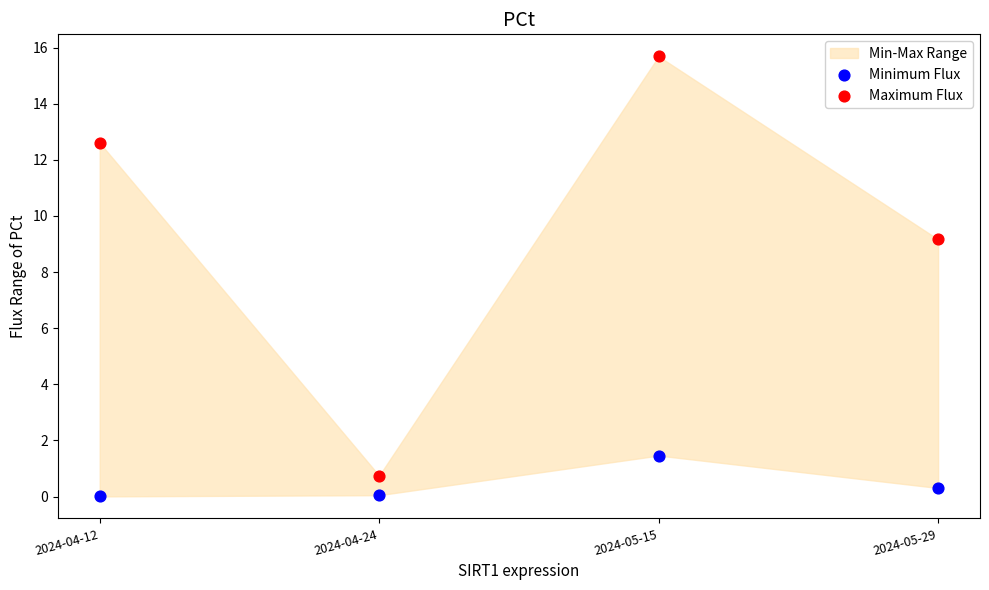

Across all data points, what is the range of Y values (max minus min)?

15.7